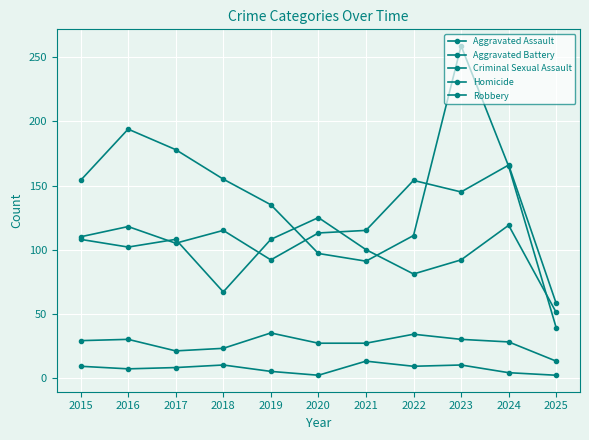

What is the minimum value for Criminal Sexual Assault?

13